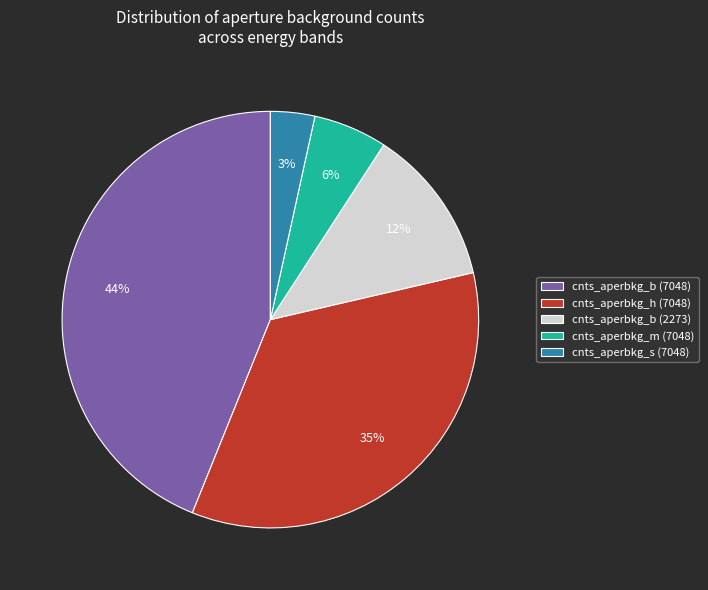

Combined, do cnts_aperbkg_h (7048) and cnts_aperbkg_s (7048) account for over 50%?

No